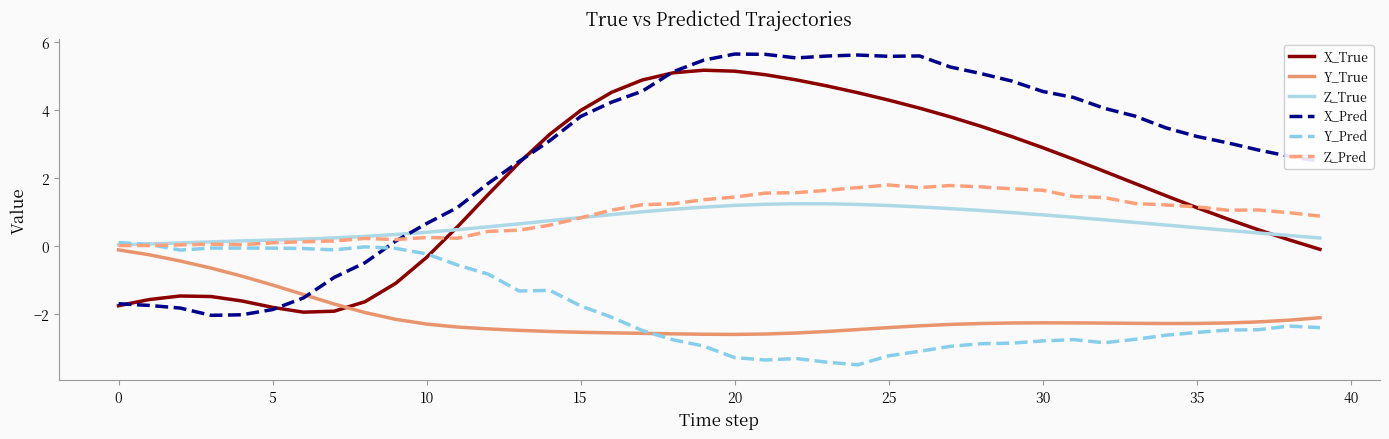

What is the maximum value shown in the chart?

5.6